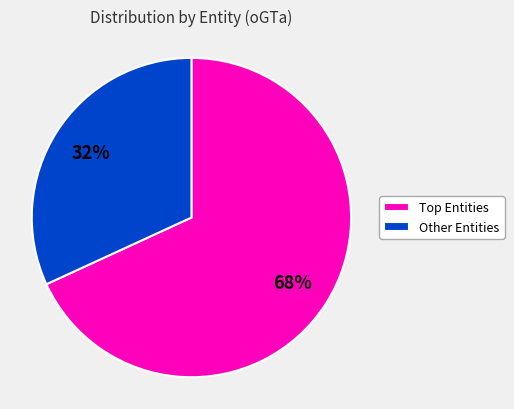

Rank the categories by value from lowest to highest.

Other Entities, Top Entities